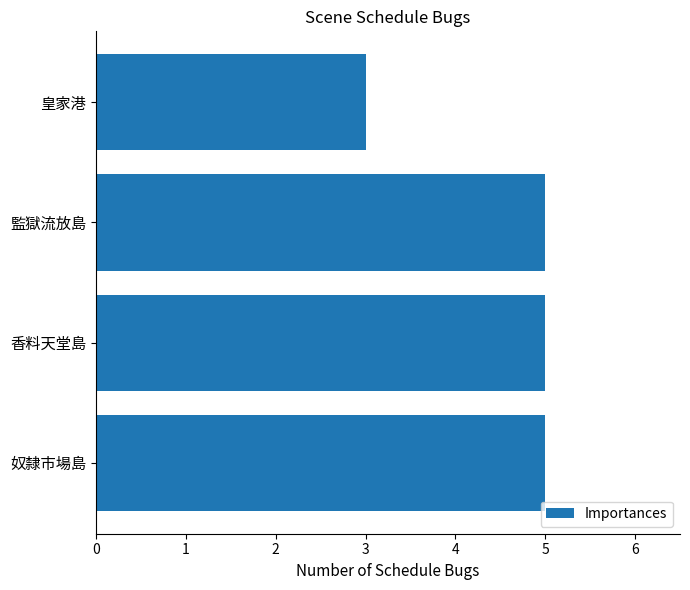

What is the greatest value displayed?

5